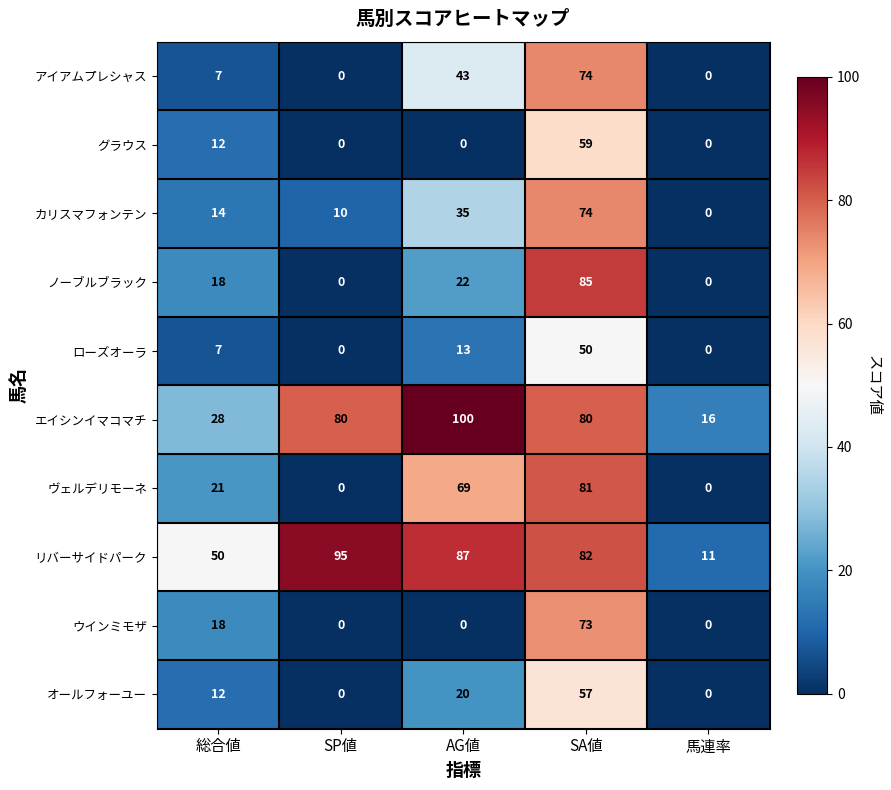

Between AG値 and SA値, which series saw the biggest shift?

ウインミモザ